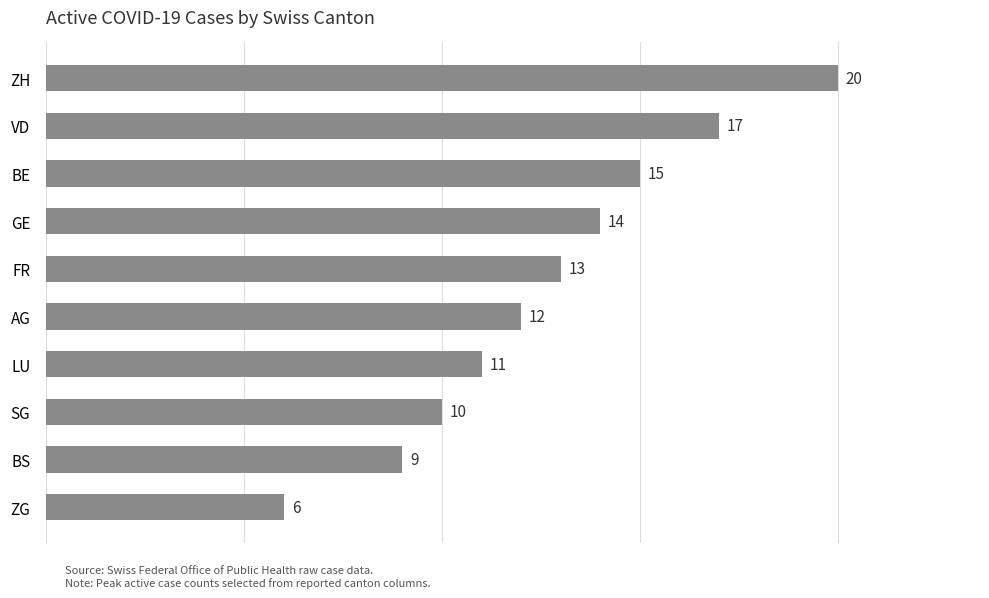

List the labels in order of value, smallest first.

ZG, BS, SG, LU, AG, FR, GE, BE, VD, ZH